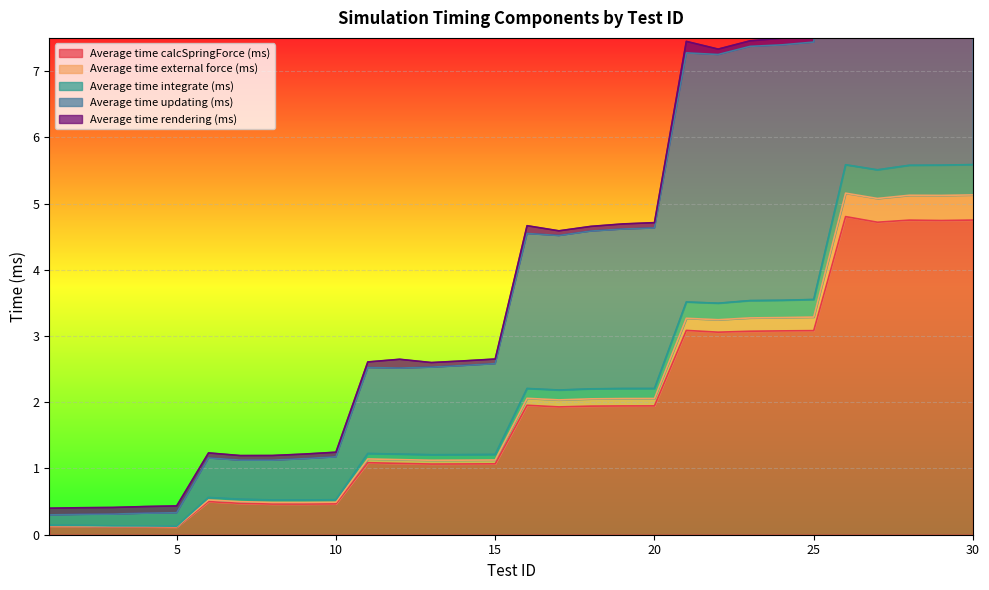

What is the minimum value for Average time calcSpringForce (ms)?

0.1